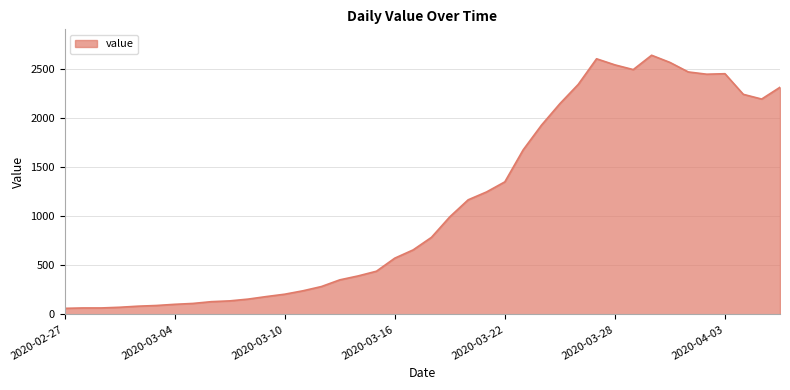

What is the minimum value shown in the chart?

62